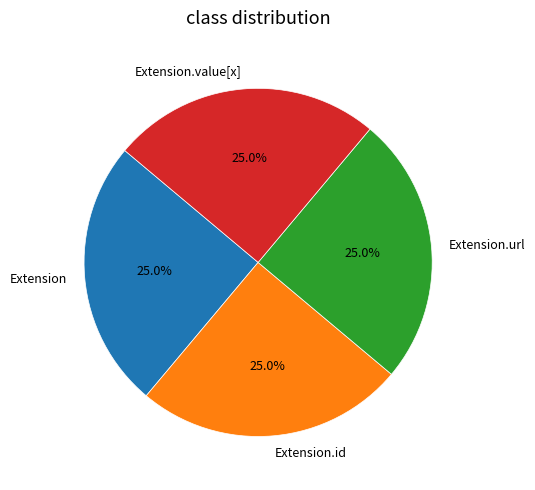

Is it true that Extension.value[x] is 12% of the pie?

False